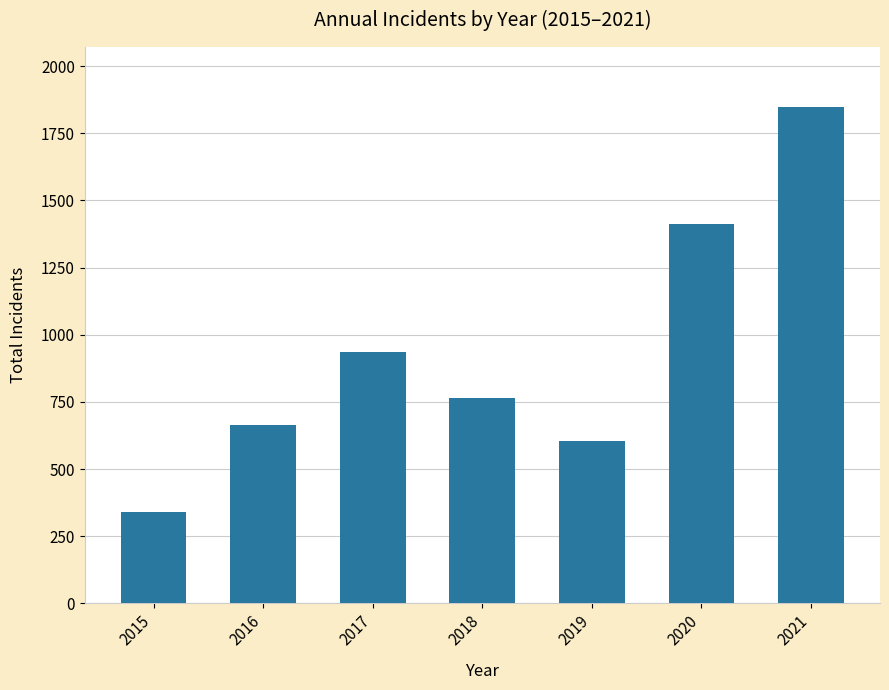

List the labels in order of value, largest first.

2021, 2020, 2017, 2018, 2016, 2019, 2015